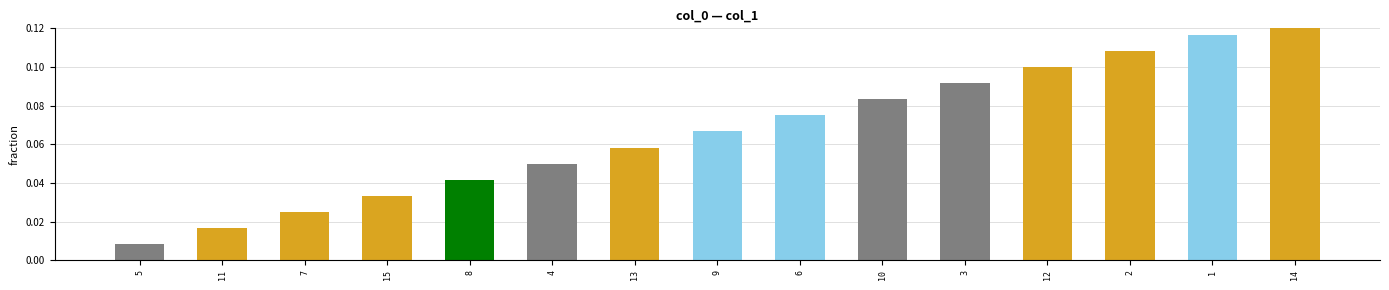

Which category has the highest value across all series?

14